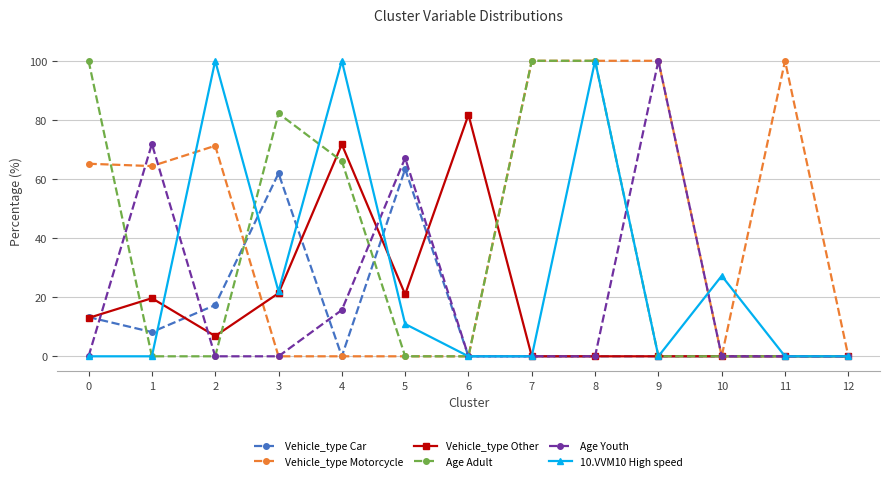

True or false: Age Adult has more than 0 interior local peaks.

True